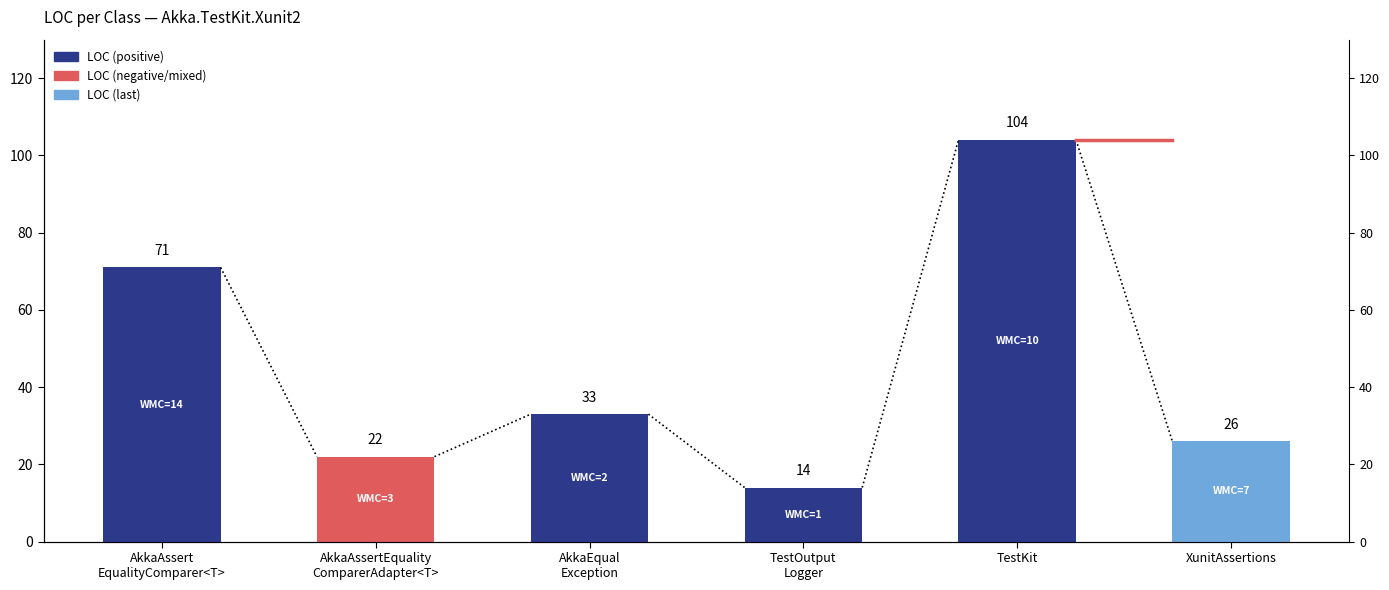

Which has a higher value, XunitAssertions or AkkaAssert
EqualityComparer<T>?

AkkaAssert
EqualityComparer<T>